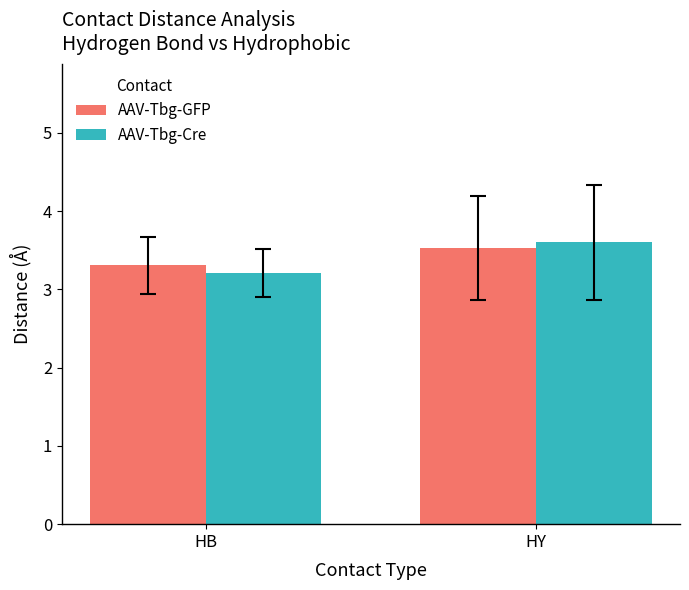

What is the sum of the AAV-Tbg-Cre values at HY and HB?

6.8